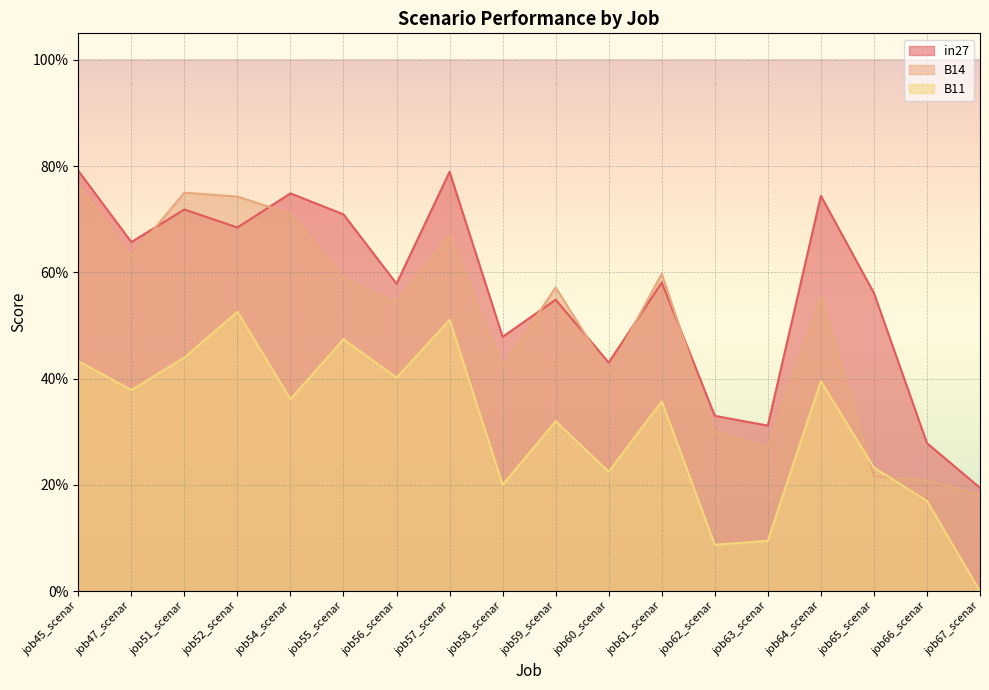

What is the maximum value shown in the chart?

0.8